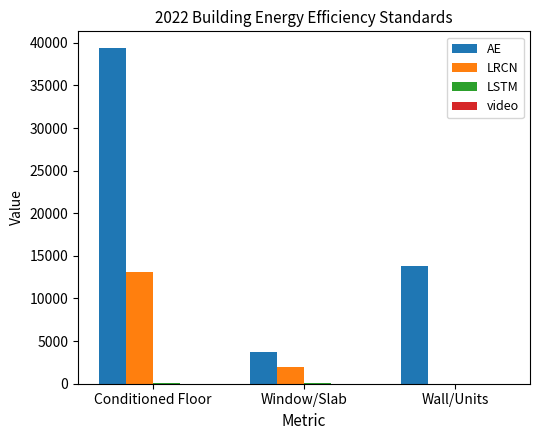

What is the maximum value shown in the chart?

39372.0